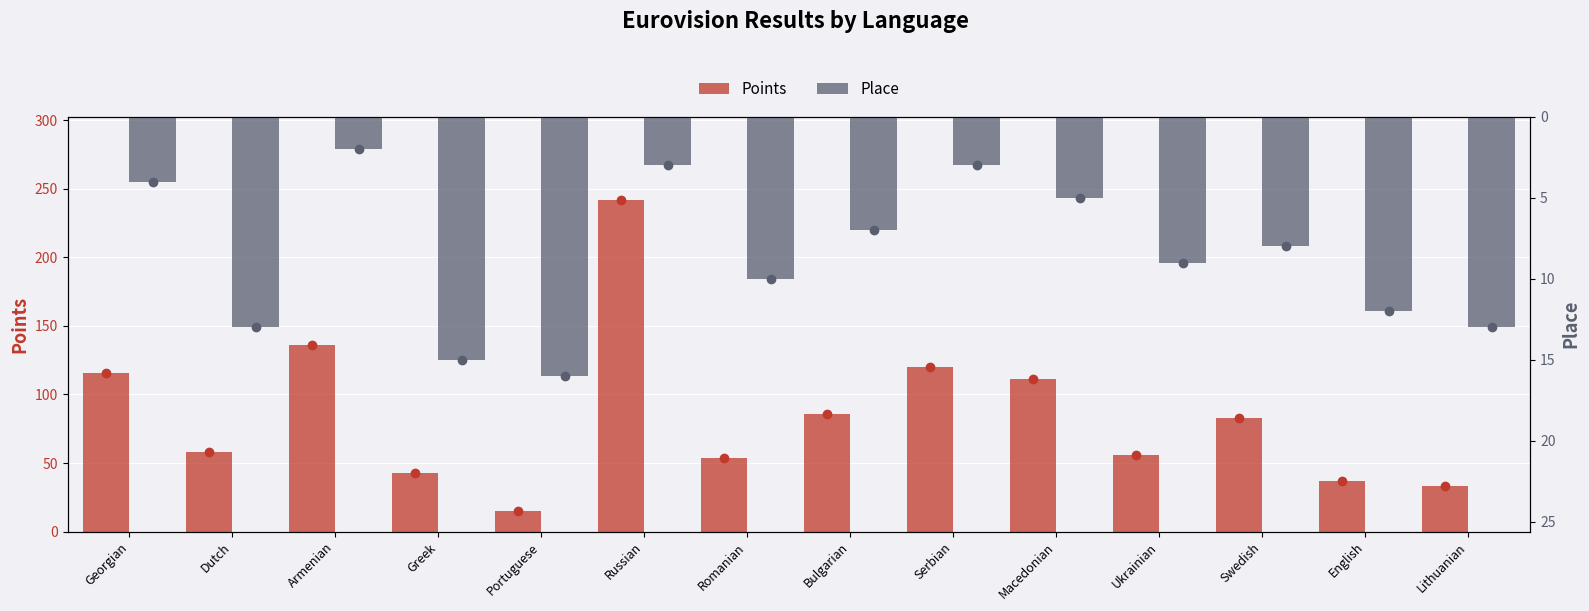

The Place series shows 1 at Russian. True or false?

False